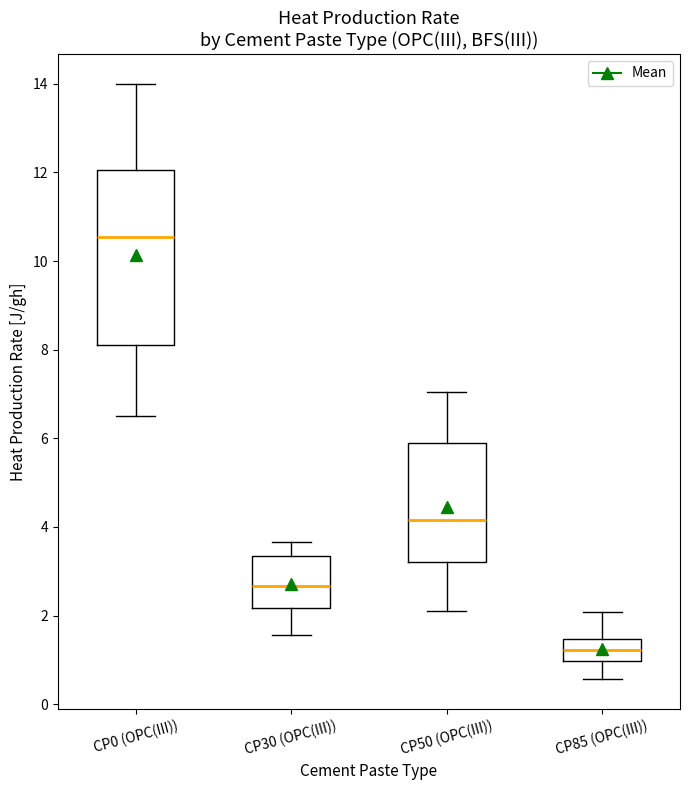

Reading left to right, read every box against the y-axis: the position of its median line, the range the box covers, and the ends of its whiskers. The values are not printed on the chart, so give them approximately, as read against the axis.

CP0 (OPC(III)): median 10.6, box 8.2 to 12.0, whiskers 6.6 to 14.0
CP30 (OPC(III)): median 2.6, box 2.2 to 3.4, whiskers 1.6 to 3.6
CP50 (OPC(III)): median 4.2, box 3.2 to 5.8, whiskers 2.2 to 7.0
CP85 (OPC(III)): median 1.2, box 1.0 to 1.4, whiskers 0.6 to 2.0